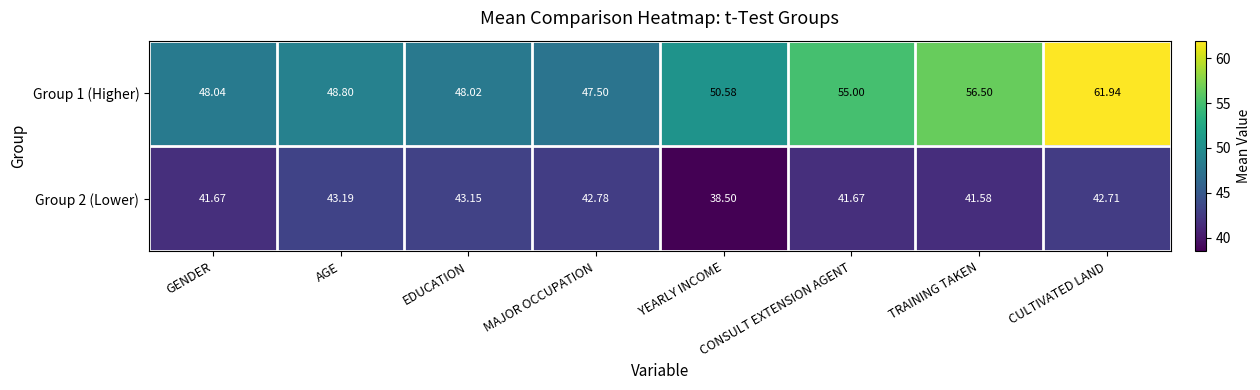

Where does the Group 2 (Lower) series first go above 42?

AGE